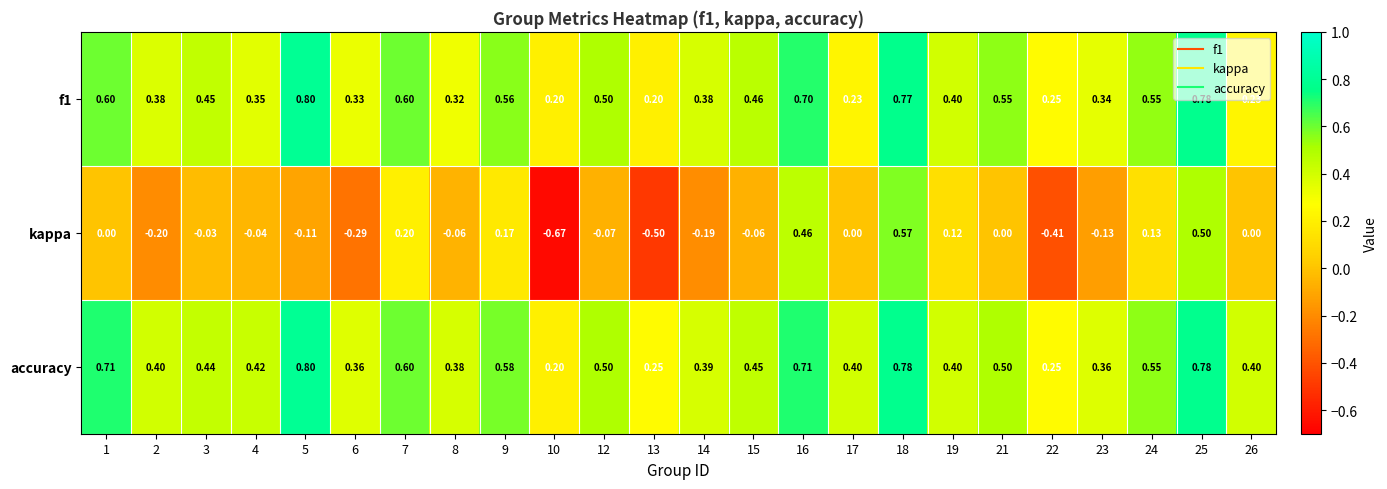

Between 21 and 25, which series saw the biggest shift?

kappa